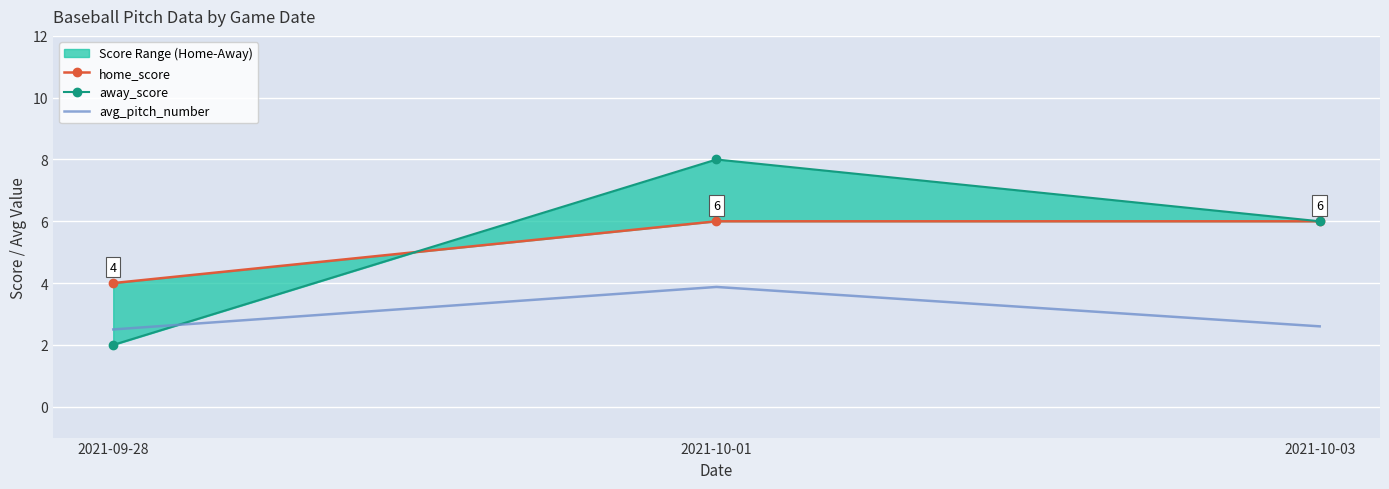

Between 2021-10-01 and 2021-10-03, which is larger?

2021-10-01